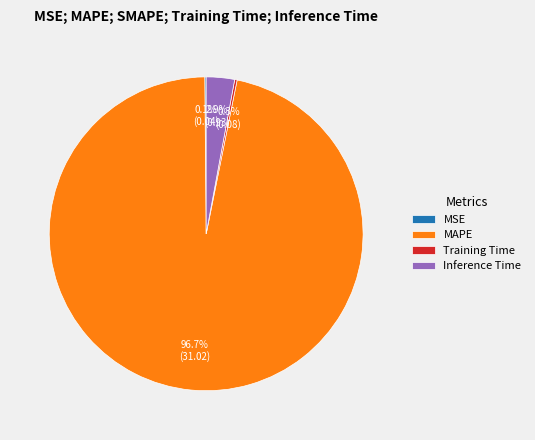

Which category has the biggest portion of the pie?

MAPE